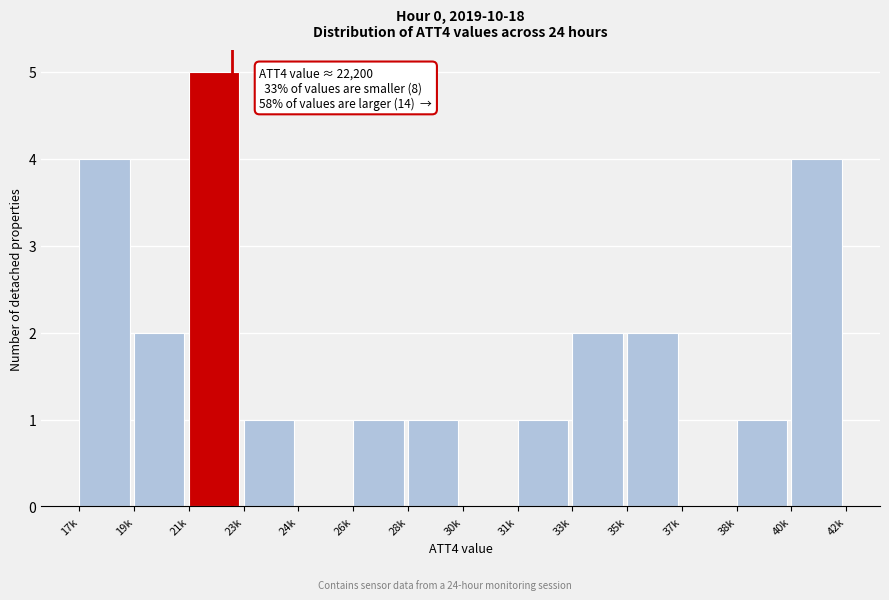

Reading left to right, transcribe all the data shown in this chart.

17k=4	19k=2	21k=5	23k=1	24k=0	26k=1	28k=1	30k=0	31k=1	33k=2	35k=2	37k=0	38k=1	40k=4